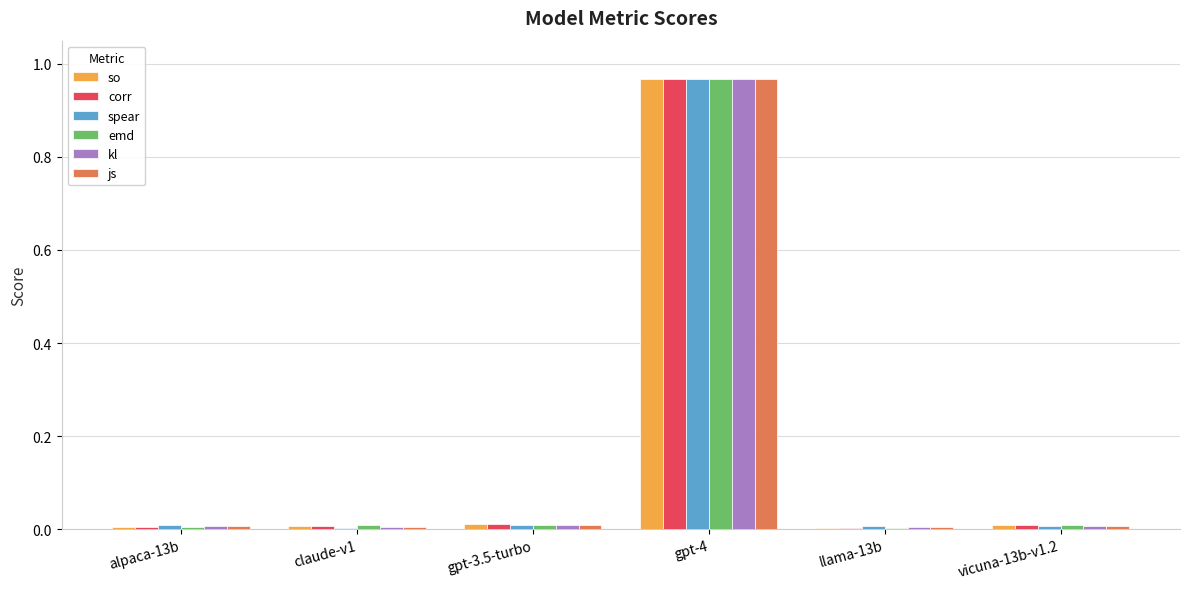

True or false: so has a value of 0.0 at llama-13b.

True